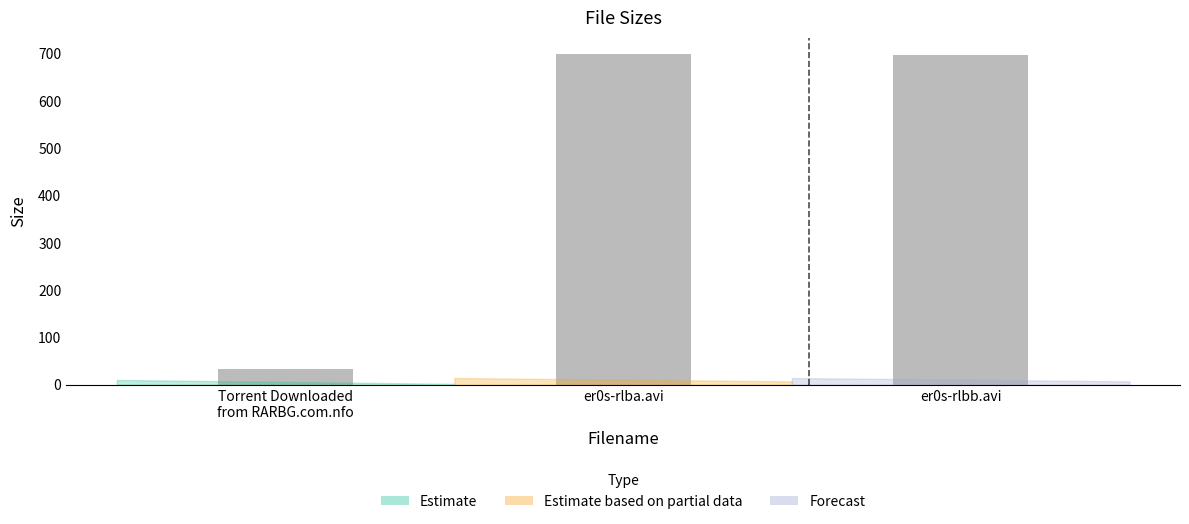

The value at er0s-rlbb.avi is 696.8. True or false?

True